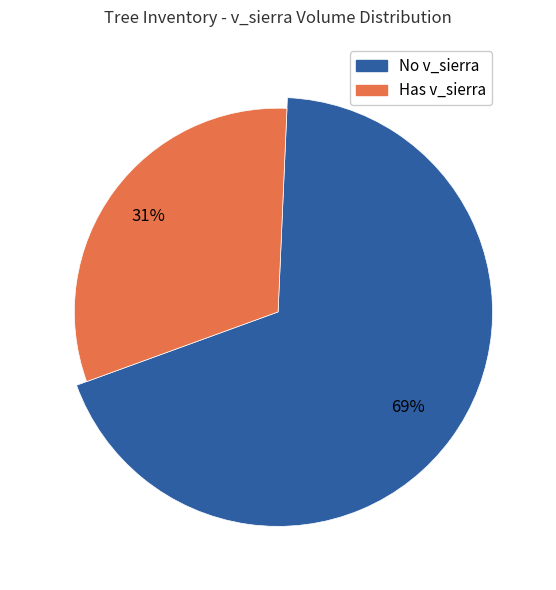

True or false: 252529024 accounts for 17% of the total.

False